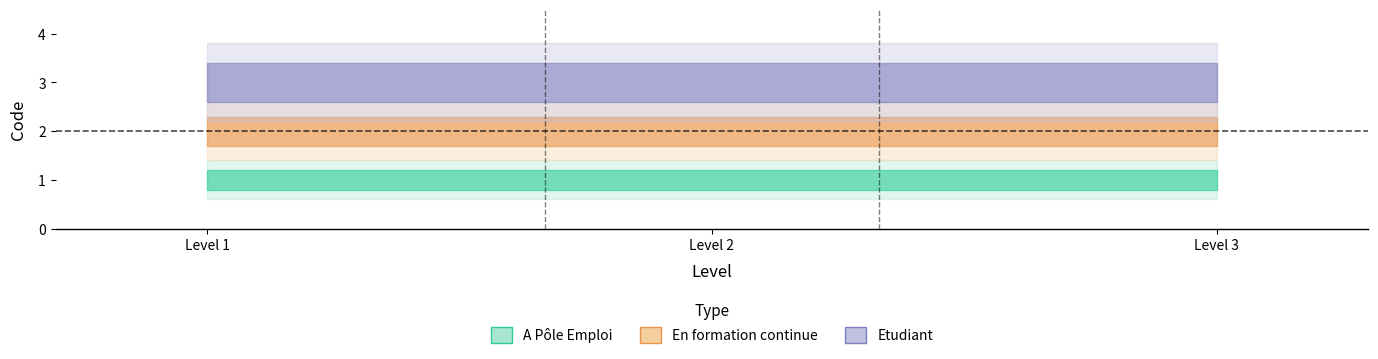

Rank the series by their average value, from highest to lowest.

Etudiant, En formation continue, A Pôle Emploi